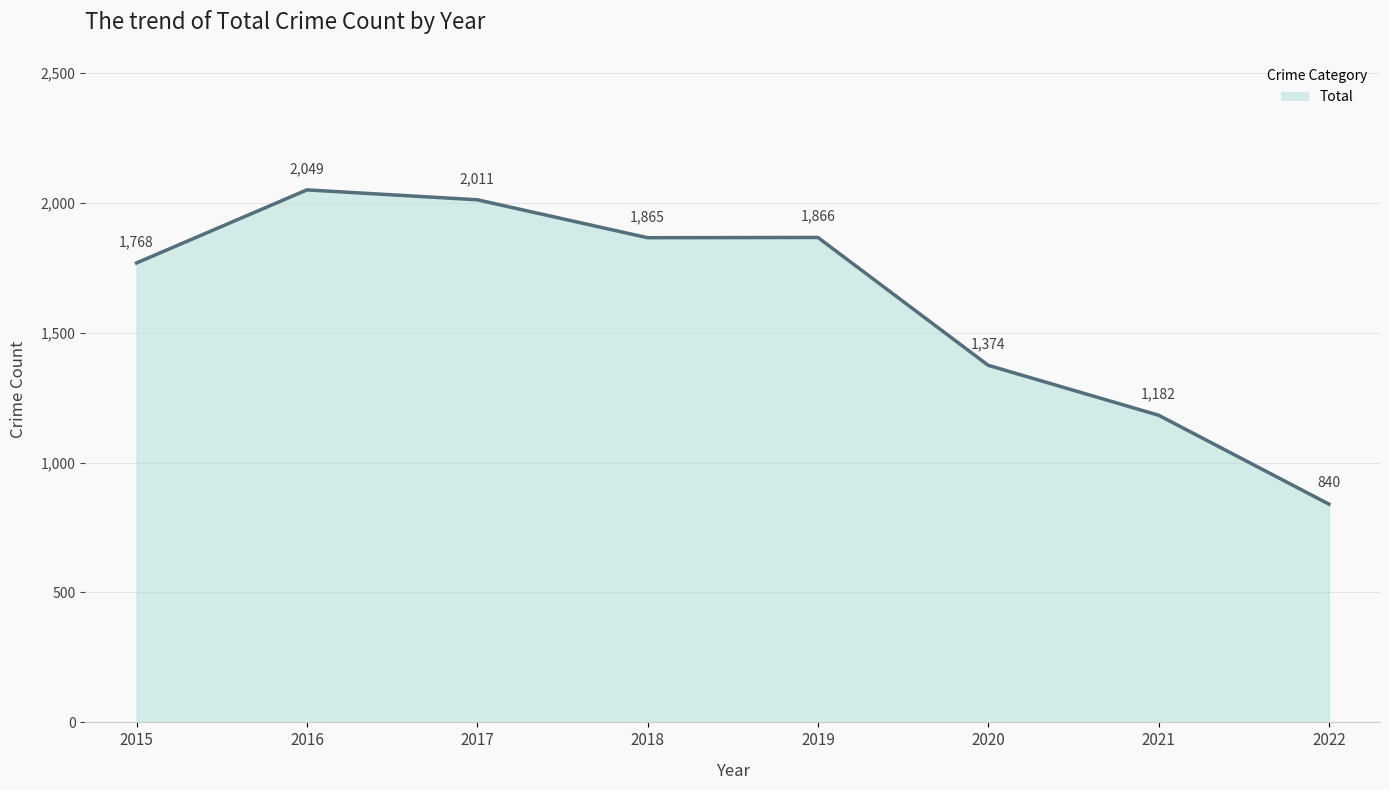

True or false: the data shows 2049 at 2016.

True